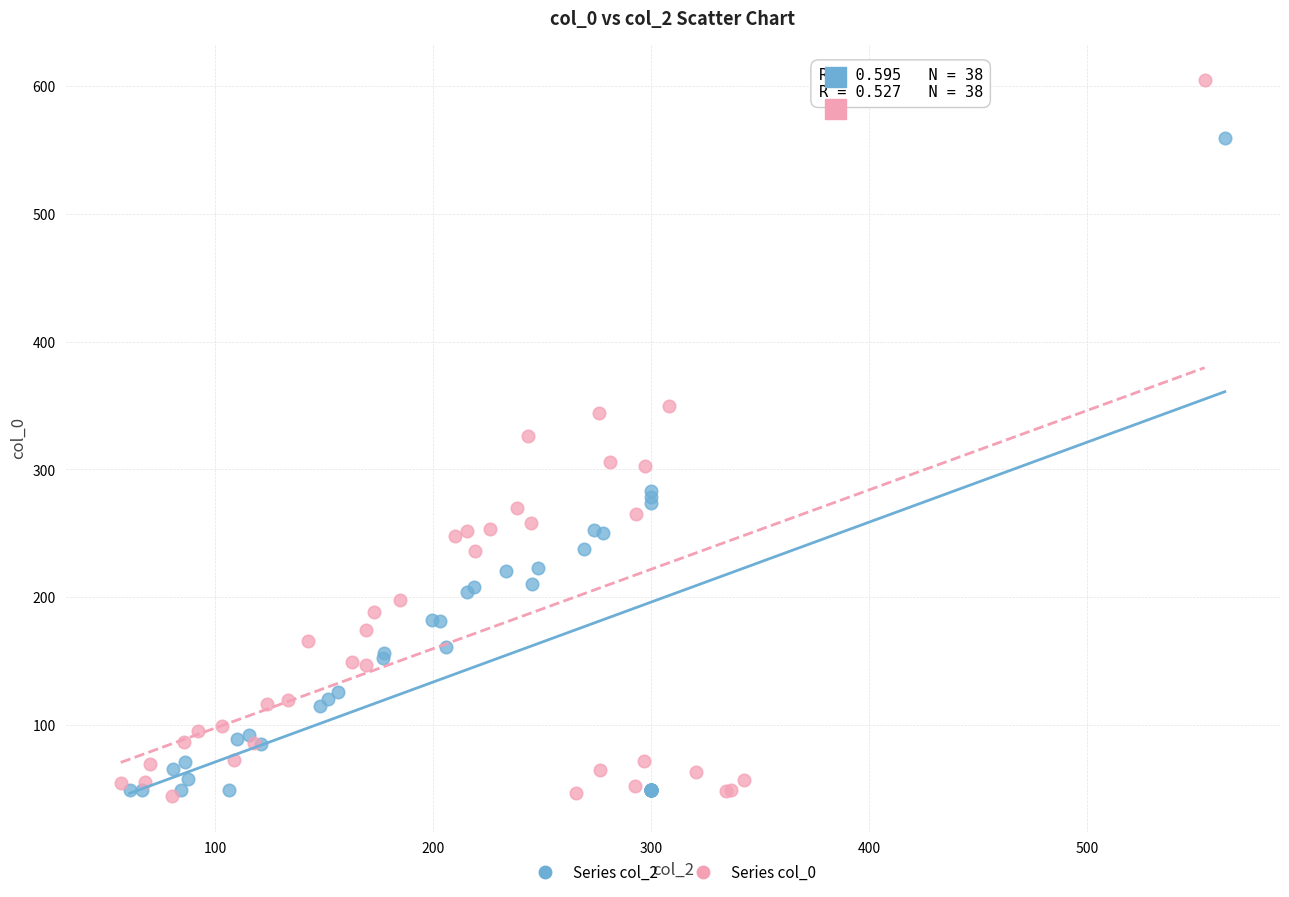

Which series has the widest spread of Y values?

Series col_0